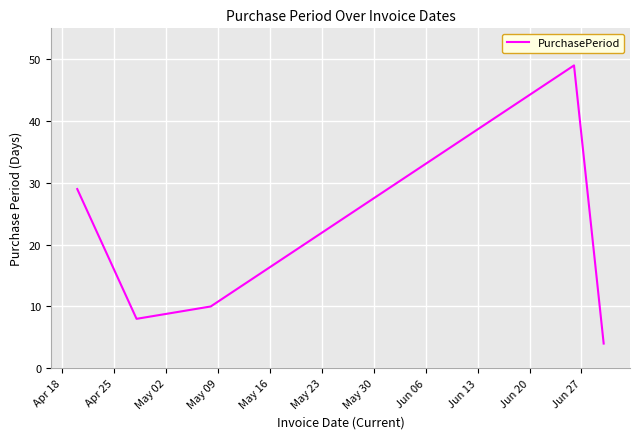

What is the greatest value displayed?

49